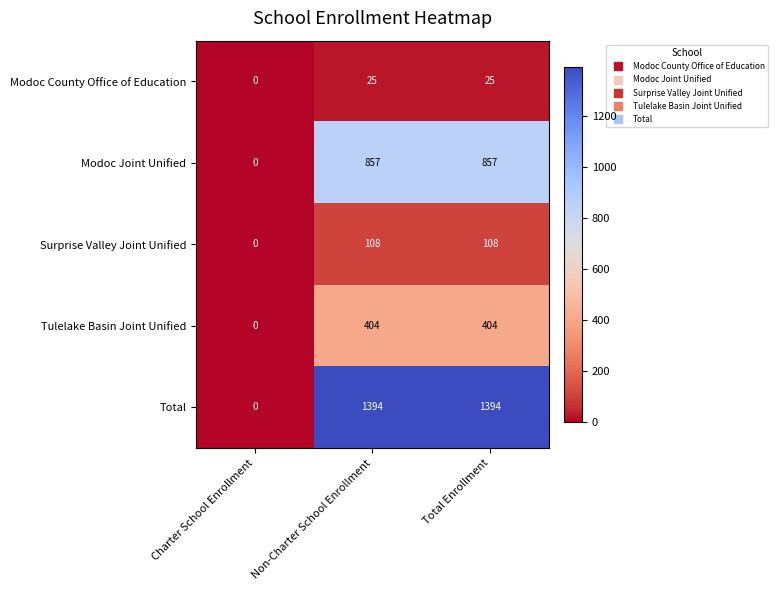

At how many categories does at least one series exceed 1066?

2